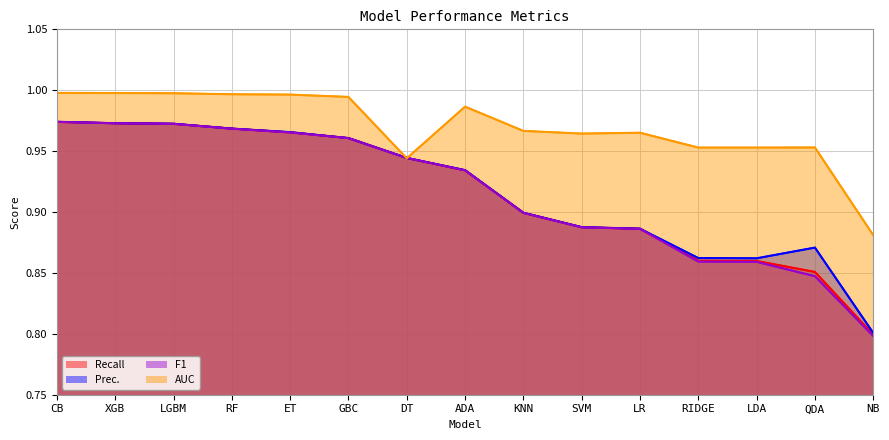

Rank the categories by Recall value from lowest to highest.

NB, QDA, LDA, RIDGE, LR, SVM, KNN, ADA, DT, GBC, ET, RF, LGBM, XGB, CB